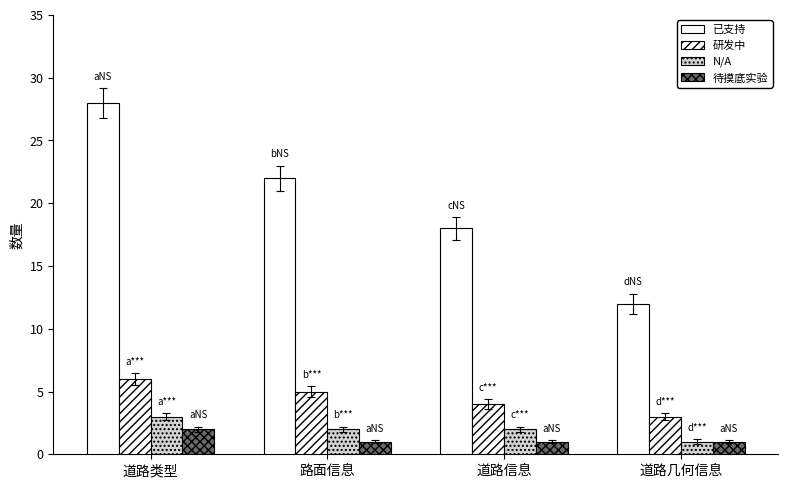

What is the value of the 待摸底实验 bar at the 3rd from the left?

1